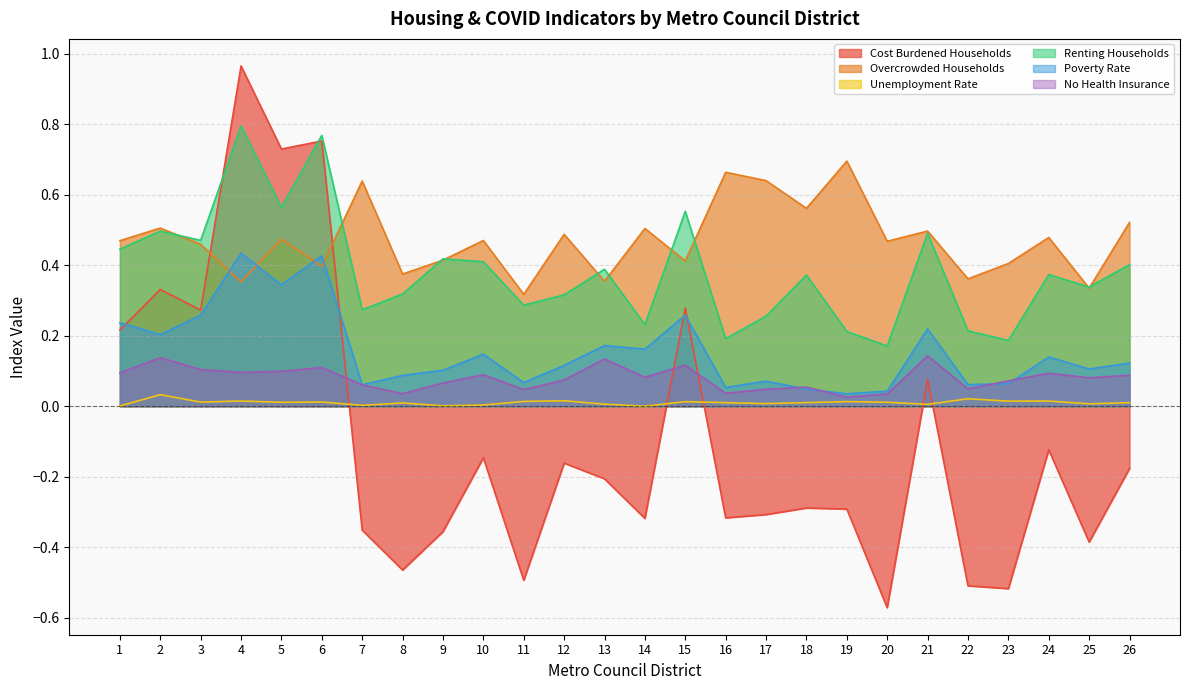

List the series in order of their peak value, highest first.

Cost Burdened Households, Renting Households, Overcrowded Households, Poverty Rate, No Health Insurance, Unemployment Rate